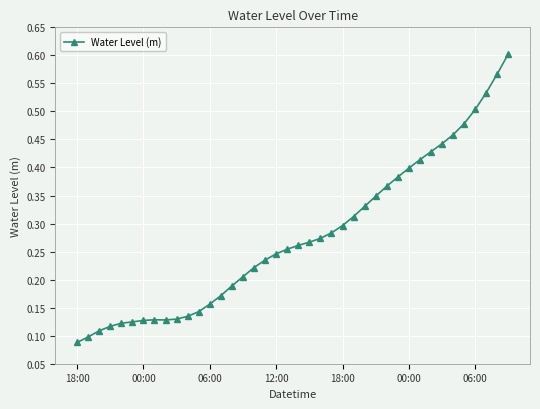

How many values are between 0 and 1?

40